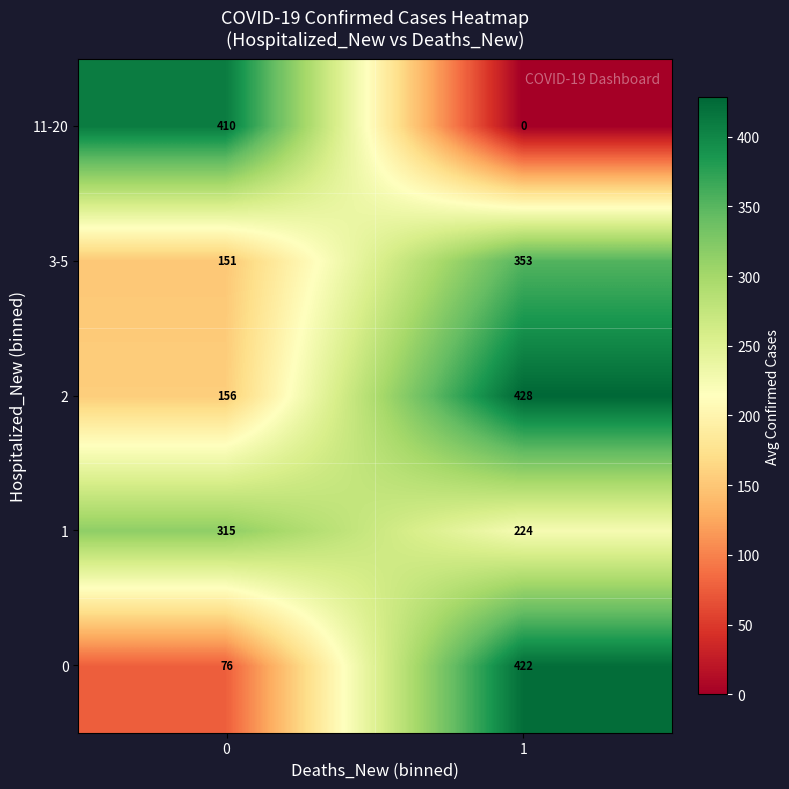

The 3-5 series shows 60 at 0. True or false?

False